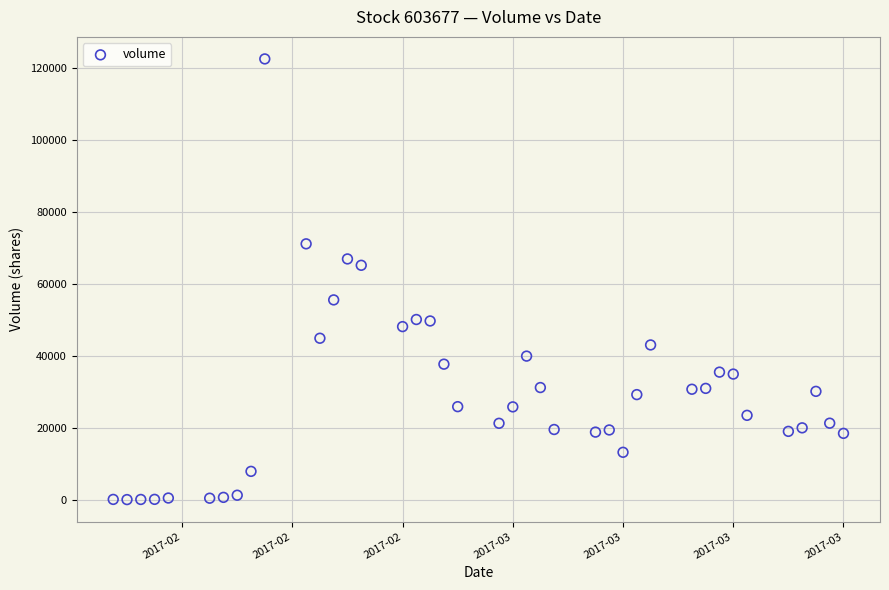

What is the range of X values (max minus min)?

53